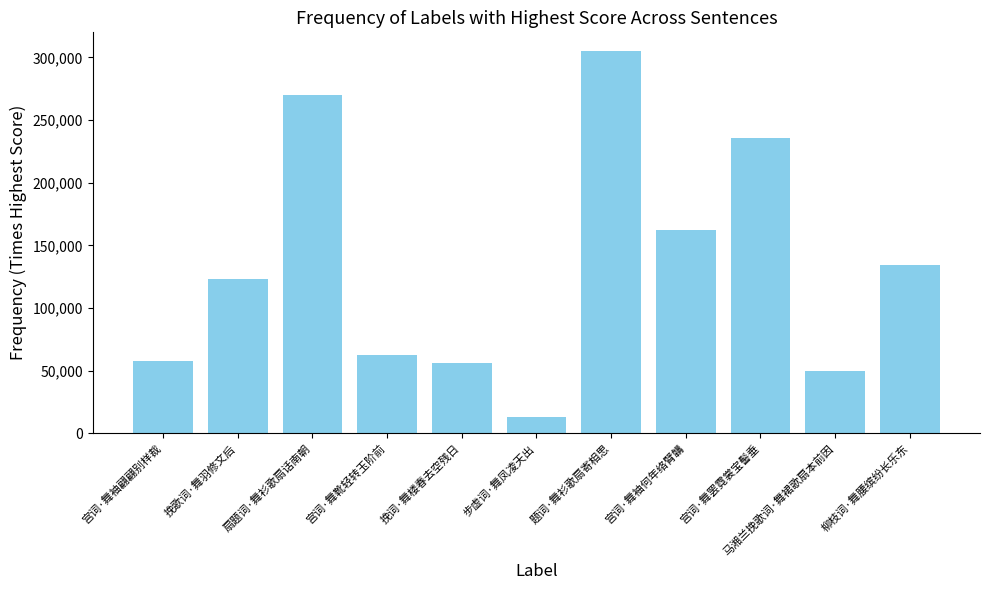

What is the average value?

133566